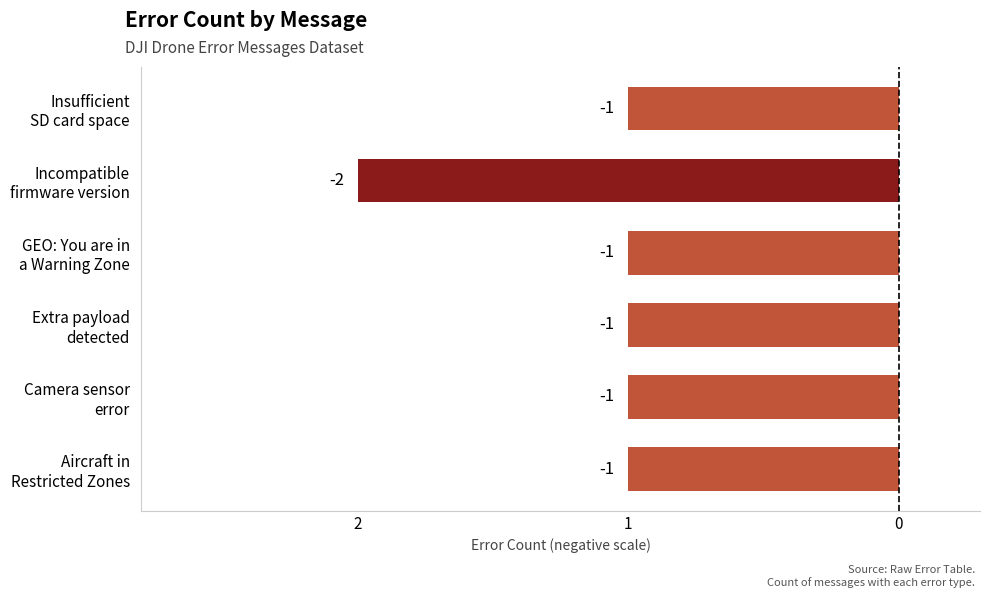

Are the bars horizontal?

Yes